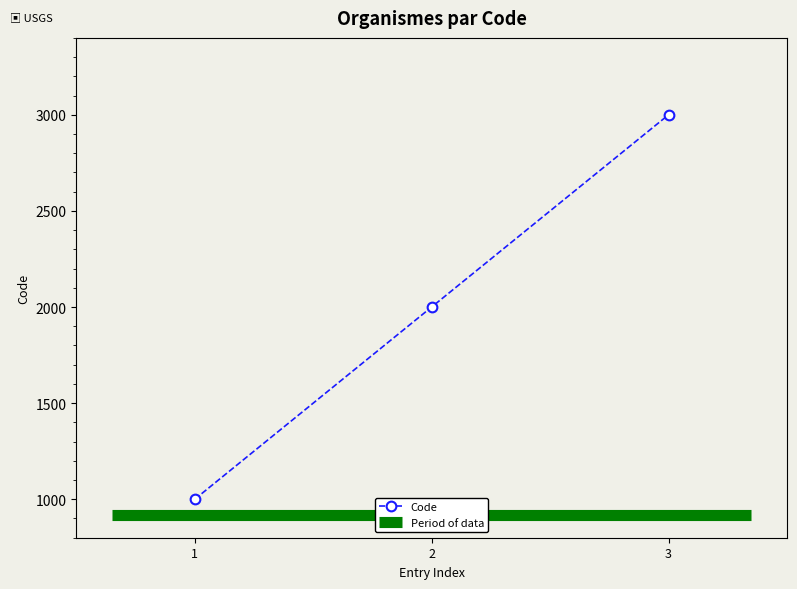

Rank the categories by Code value from highest to lowest.

3, 2, 1